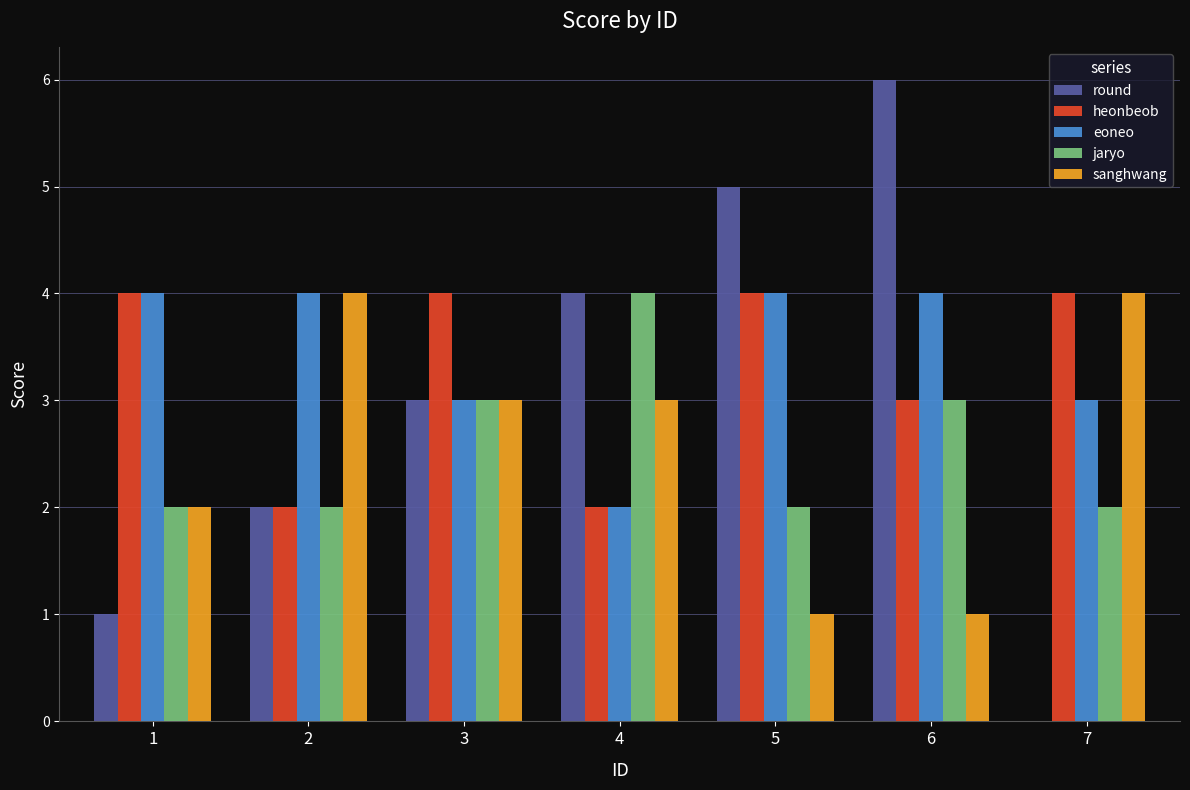

Reading right to left, extract all data points from this chart.

round: 7=0	6=6	5=5	4=4	3=3	2=2	1=1
heonbeob: 7=4	6=3	5=4	4=2	3=4	2=2	1=4
eoneo: 7=3	6=4	5=4	4=2	3=3	2=4	1=4
jaryo: 7=2	6=3	5=2	4=4	3=3	2=2	1=2
sanghwang: 7=4	6=1	5=1	4=3	3=3	2=4	1=2